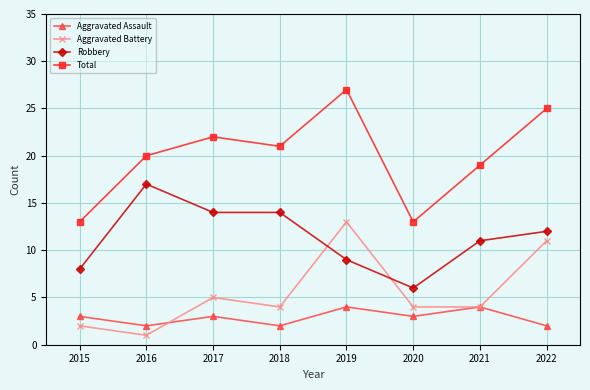

What is the total value across all series at 2015?

26